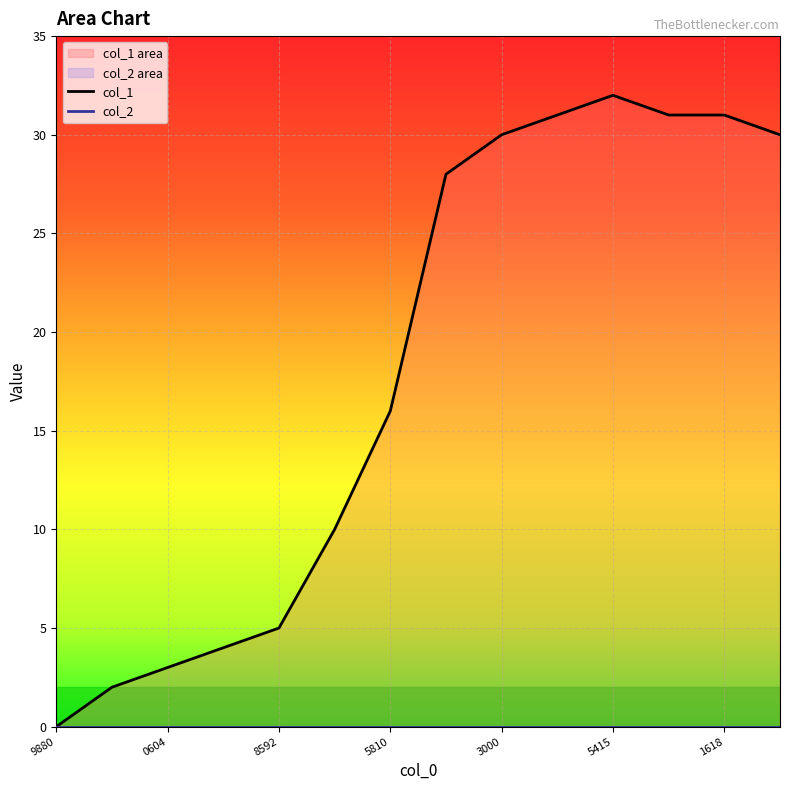

Reading left to right, list all the values displayed in this chart.

col_1: 0	2	3	4	5	10	16	28	30	31	32	31	31	30
col_2: 0	0	0	0	0	0	0	0	0	0	0	0	0	0